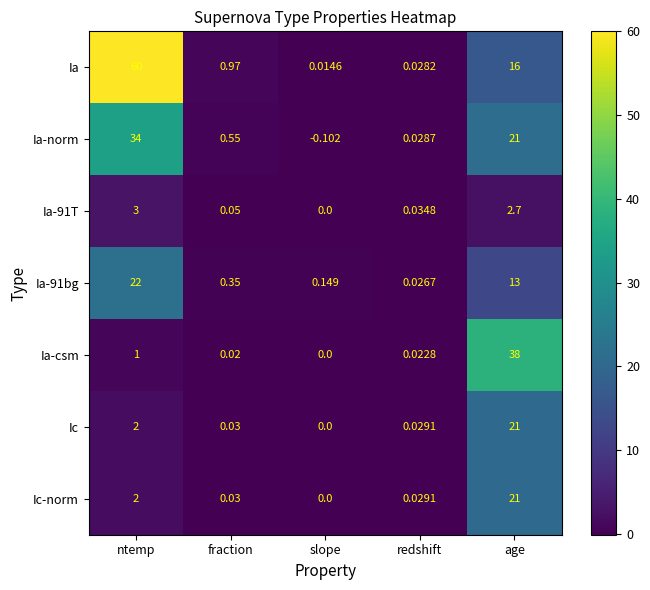

At which label is Ia-csm closest to 19?

ntemp